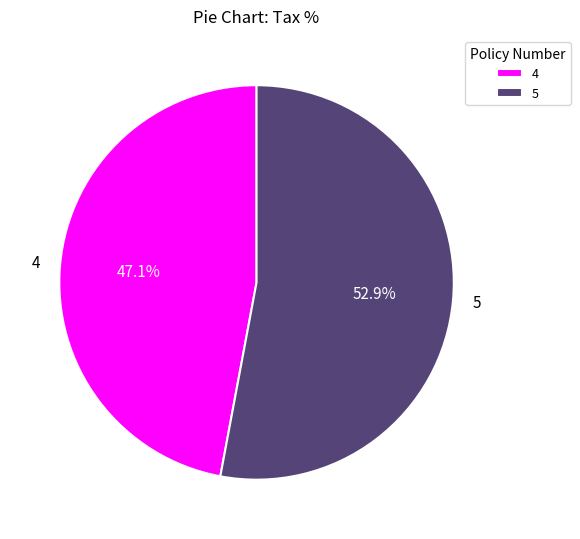

True or false: 4 accounts for 47% of the total.

True